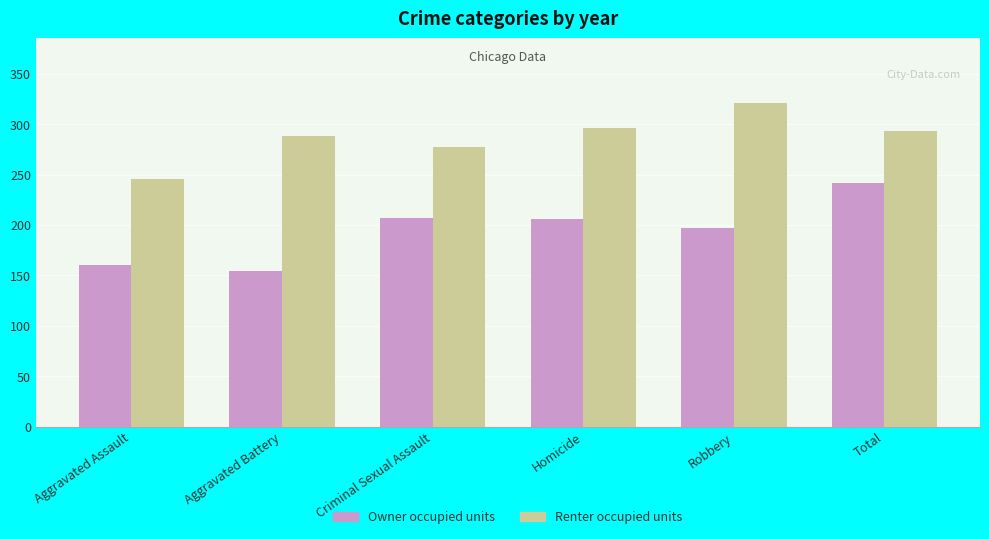

True or false: Owner occupied units has a value of 207 at Criminal Sexual Assault.

True